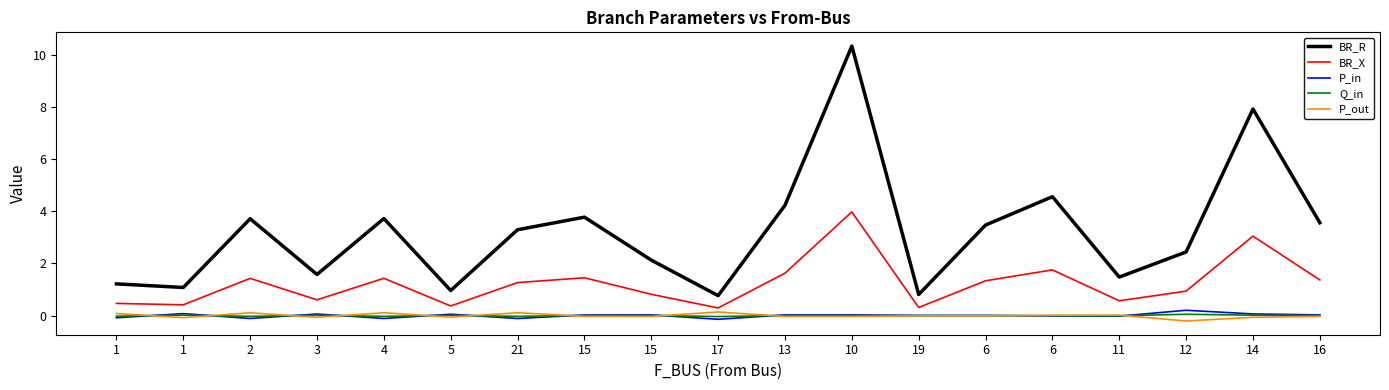

Which series changed the most between 11 and 16?

BR_R